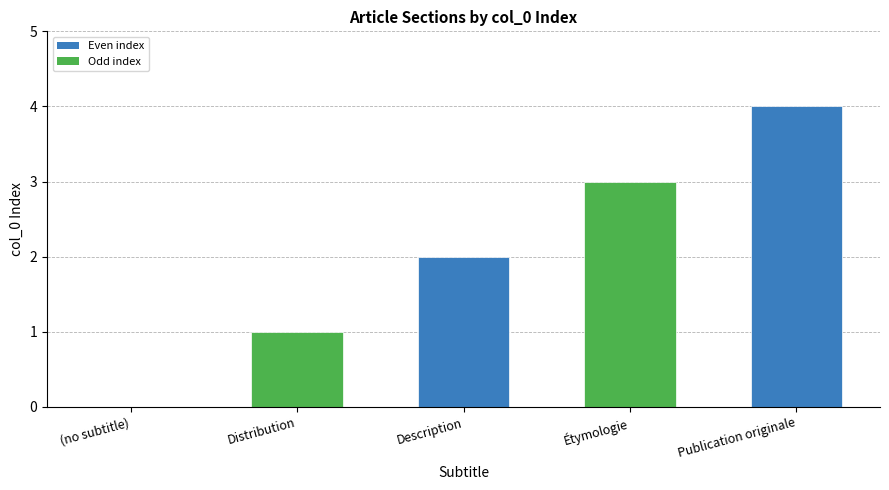

True or false: the data shows 3 at (no subtitle).

False